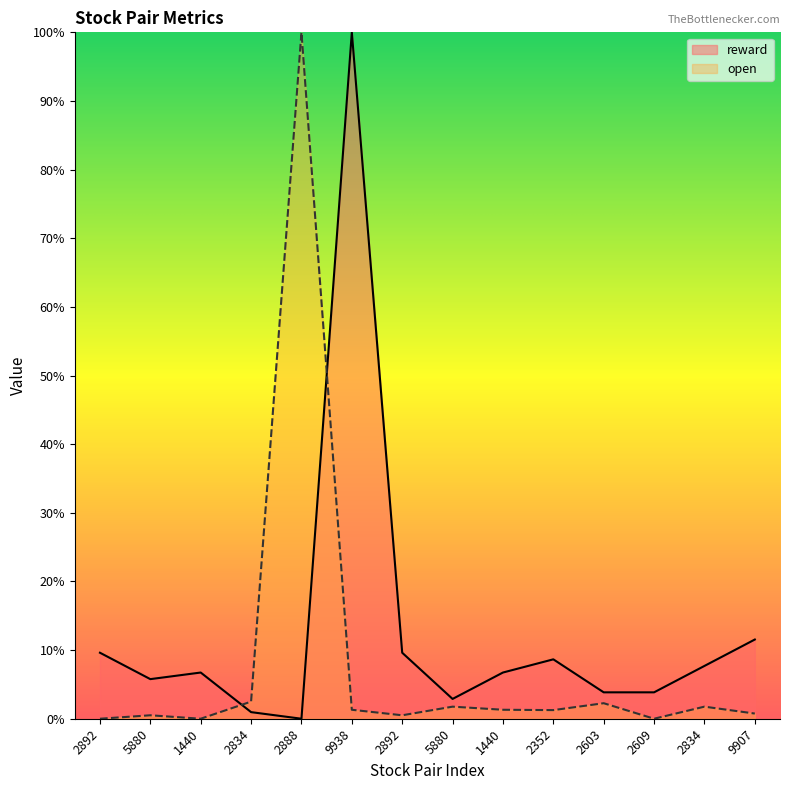

Which series ends up on top after the final intersection of reward and open?

reward